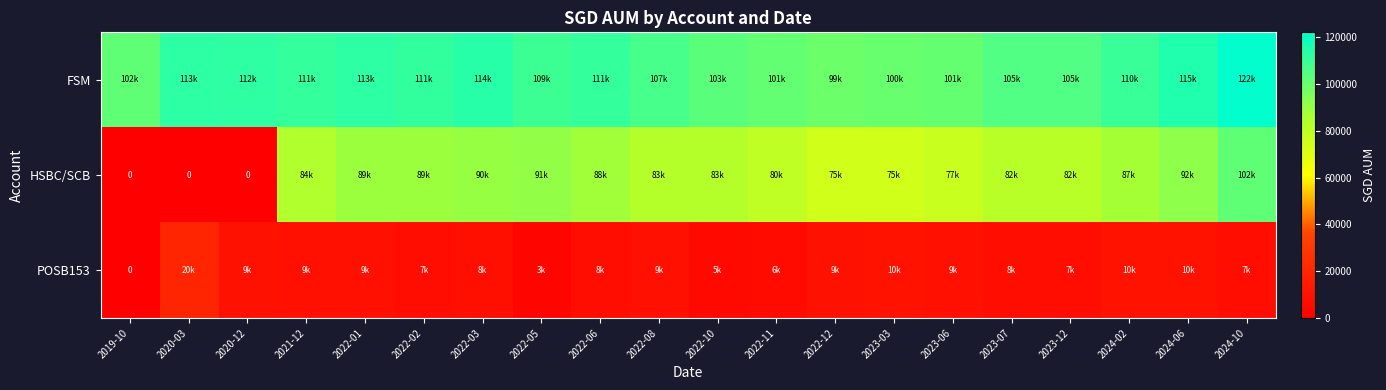

Which has a higher value, 2022-05 or 2020-12?

2020-12